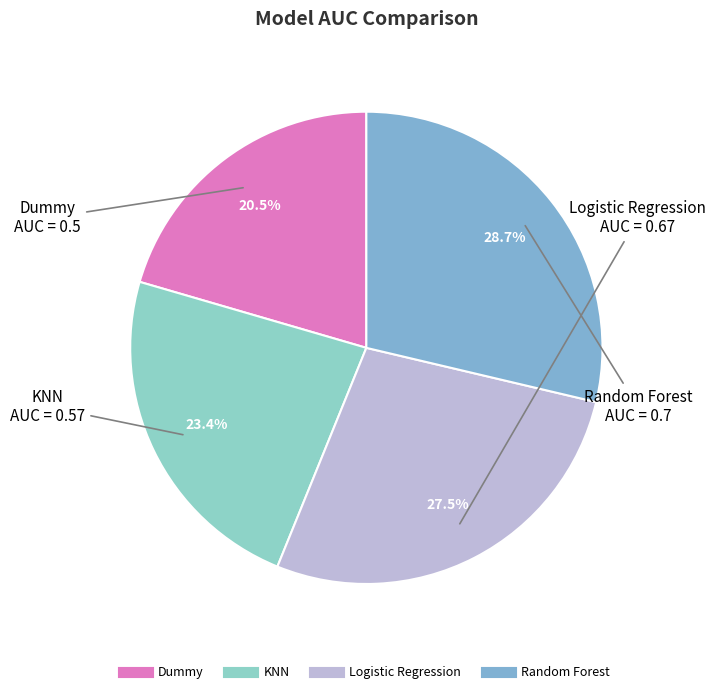

Which category has the smallest portion of the pie?

Dummy